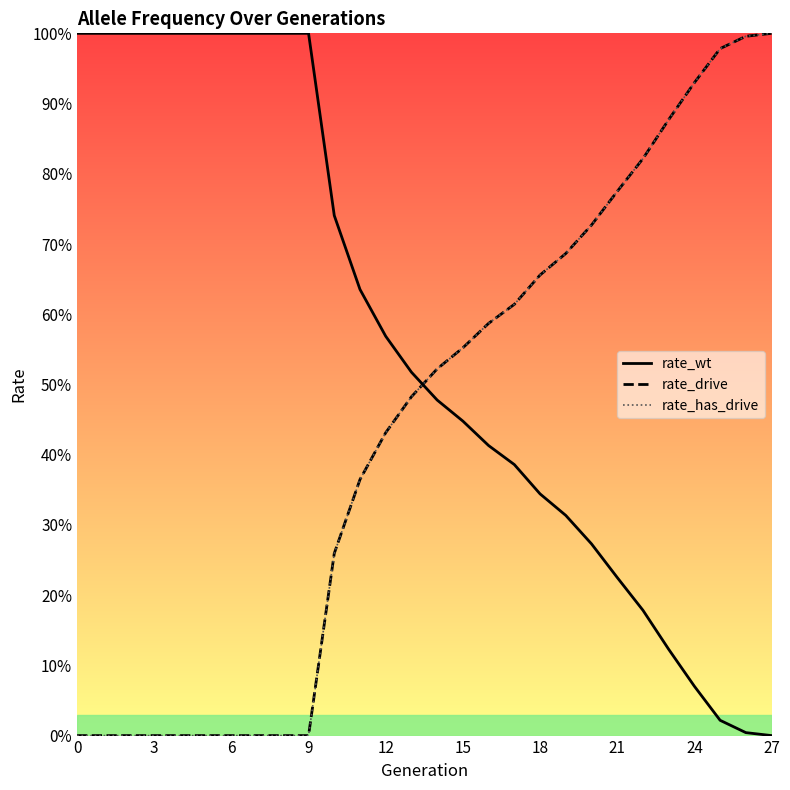

How many distinct data groups are displayed?

3